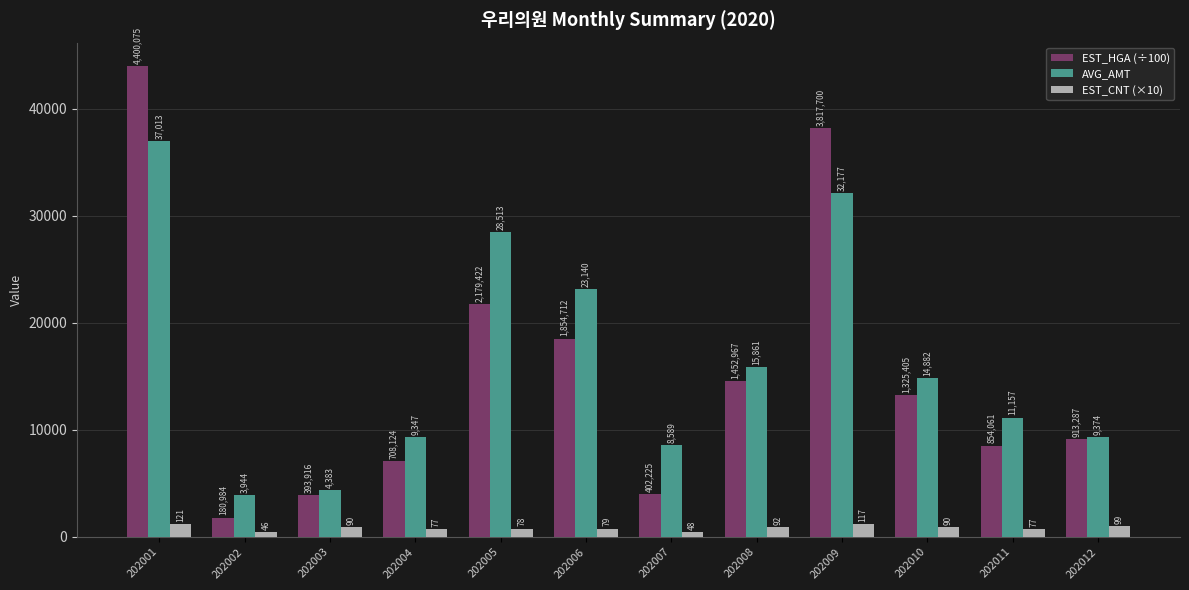

What is the value of the EST_HGA (÷100) bar at the 4th from the left?

7081.2